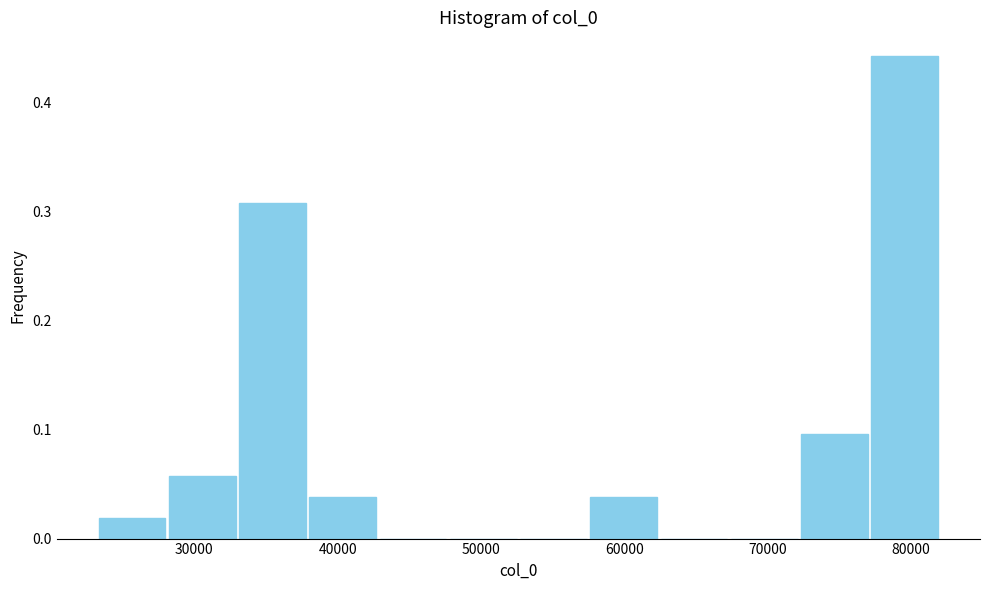

Over which range of the x-axis is the bar tallest?

77000 to 82000